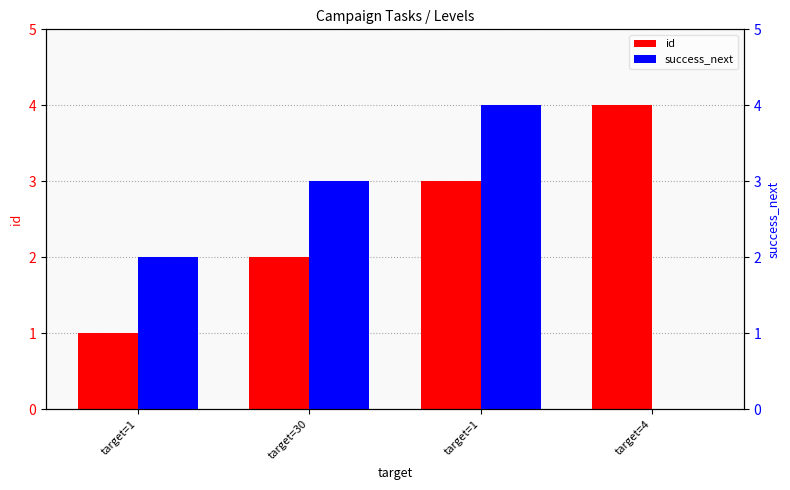

How many values in the success_next series exceed 3?

1